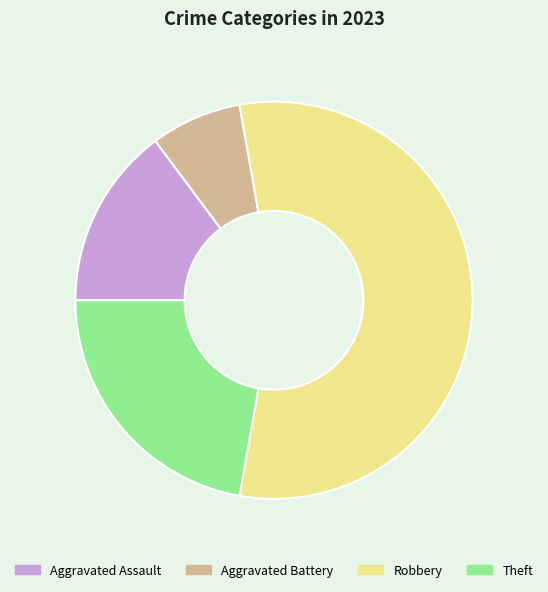

Rank the categories by value from lowest to highest.

Aggravated Battery, Aggravated Assault, Theft, Robbery